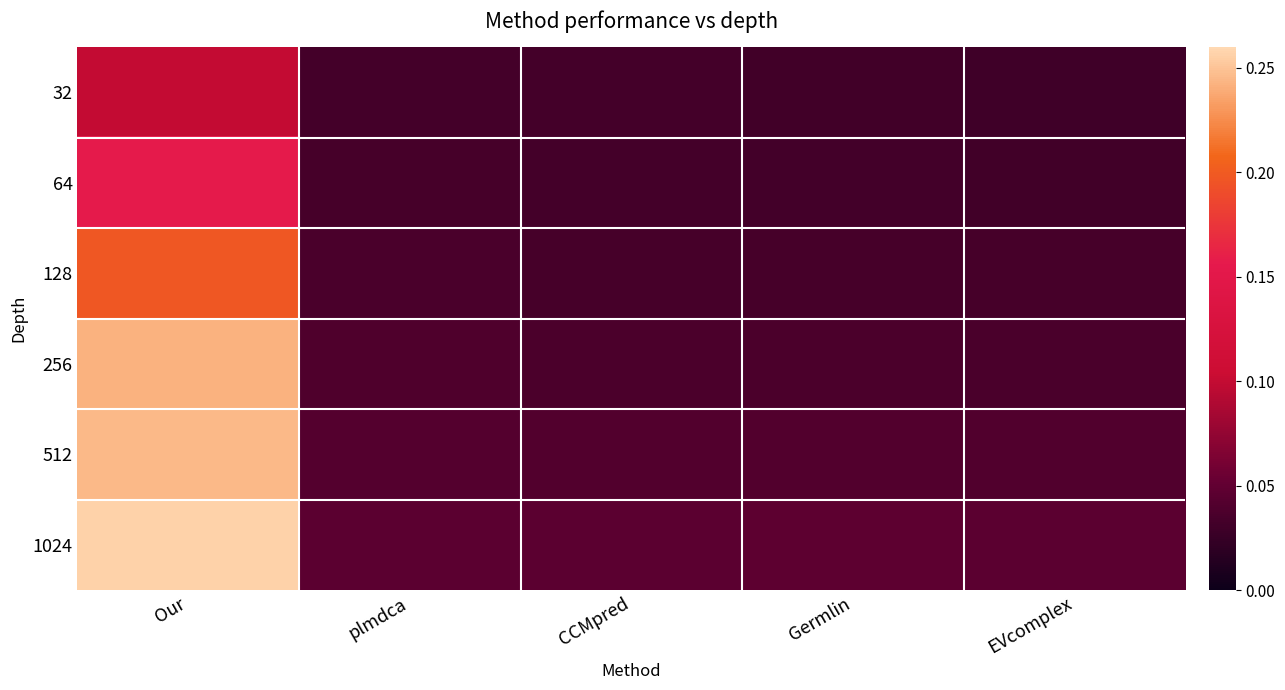

Count the number of data series in this chart.

6